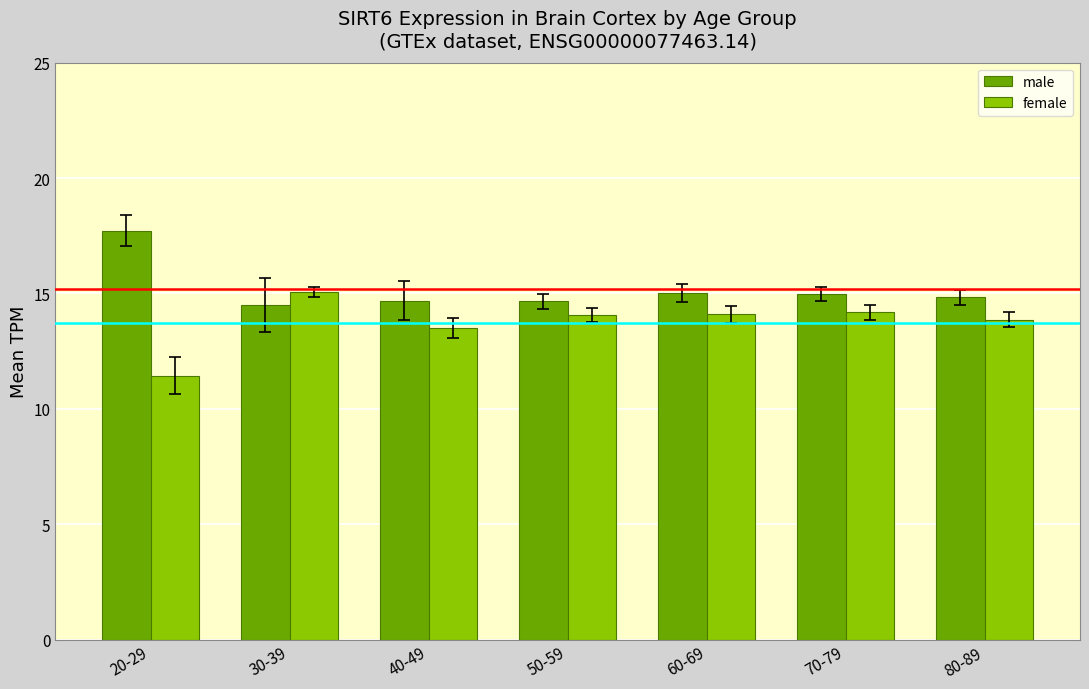

How many categories are shown in the chart?

7